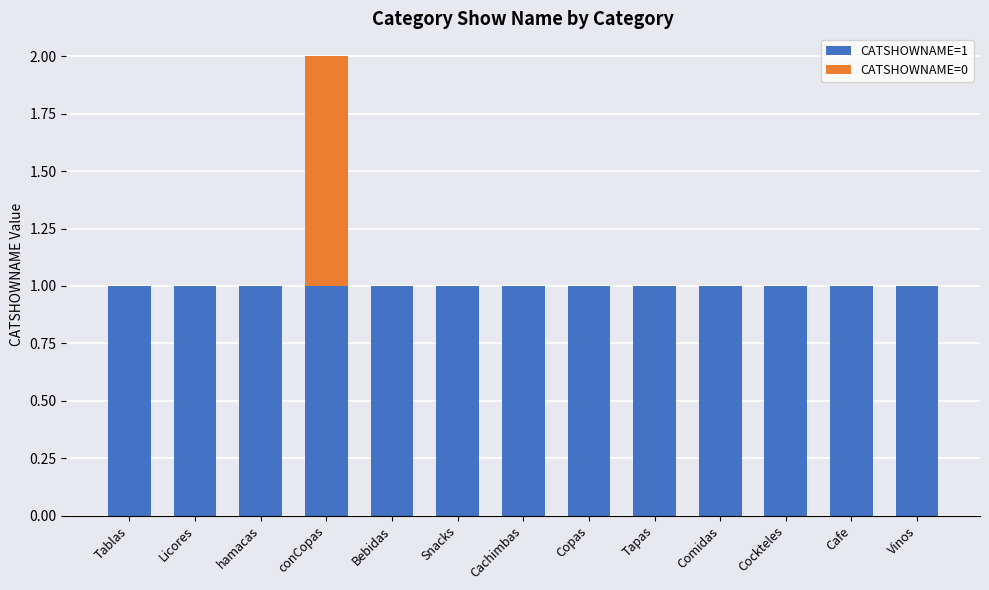

Reading left to right, what are the values for CATSHOWNAME=1?

Tablas=1	Licores=1	hamacas=1	conCopas=1	Bebidas=1	Snacks=1	Cachimbas=1	Copas=1	Tapas=1	Comidas=1	Cockteles=1	Cafe=1	Vinos=1